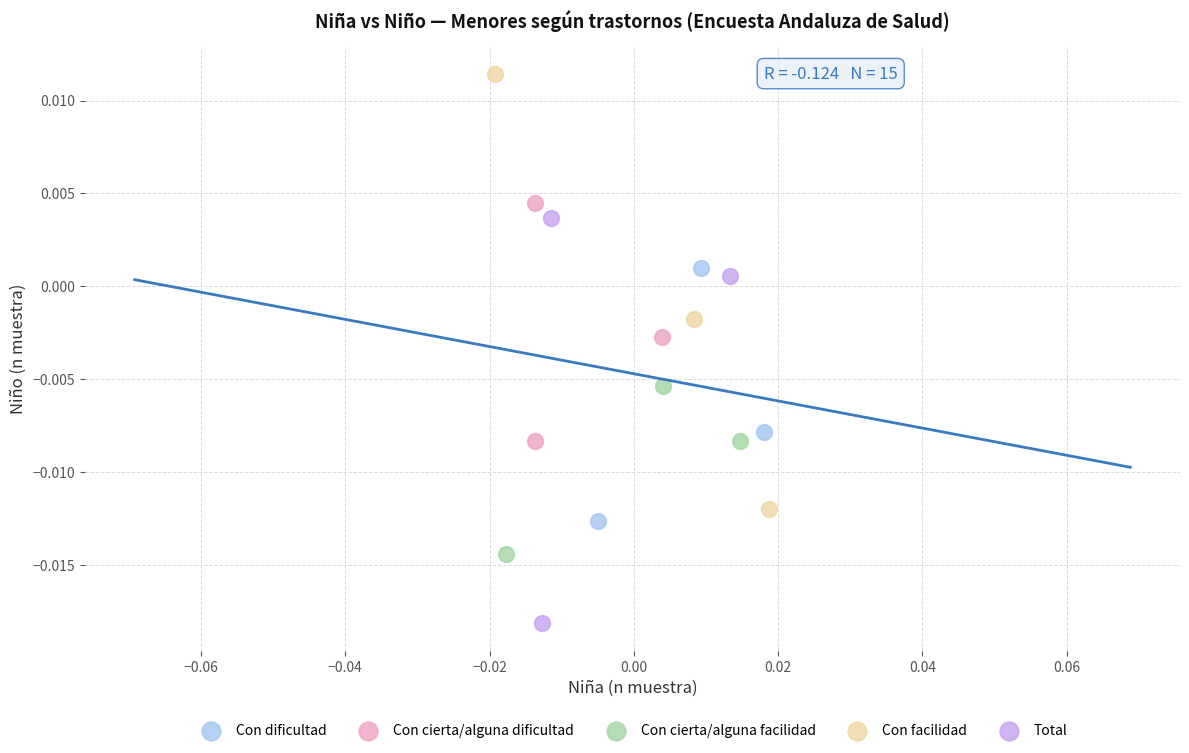

Which series contains the lowest Y value?

Total